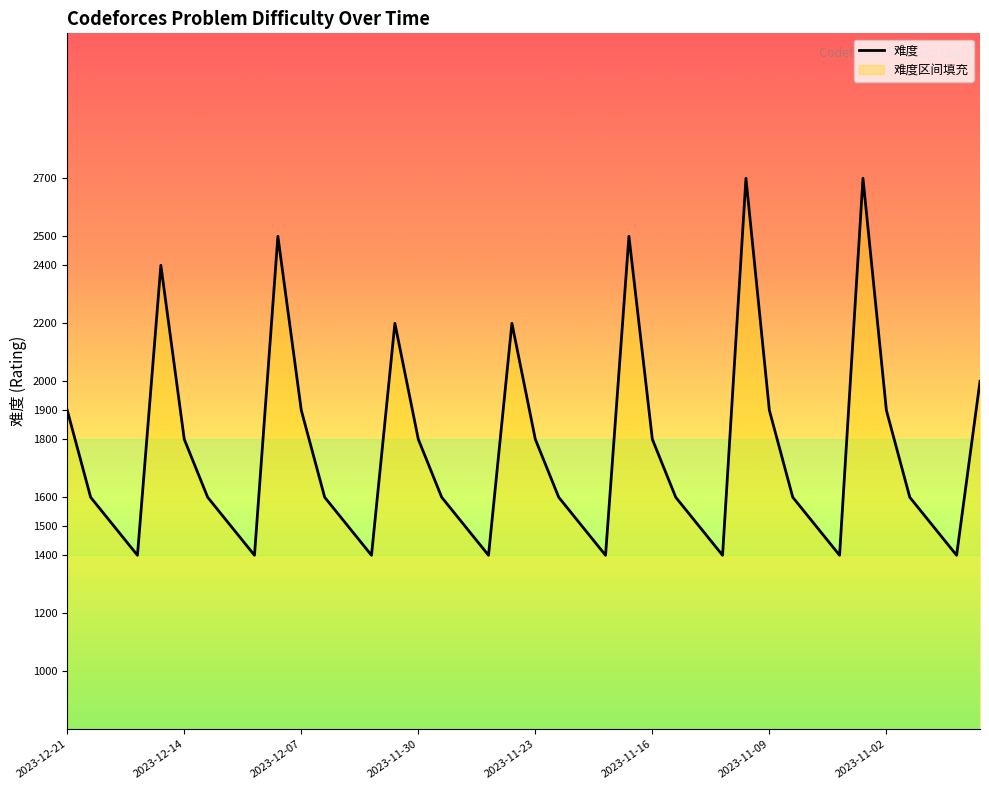

What is the average value?

1750